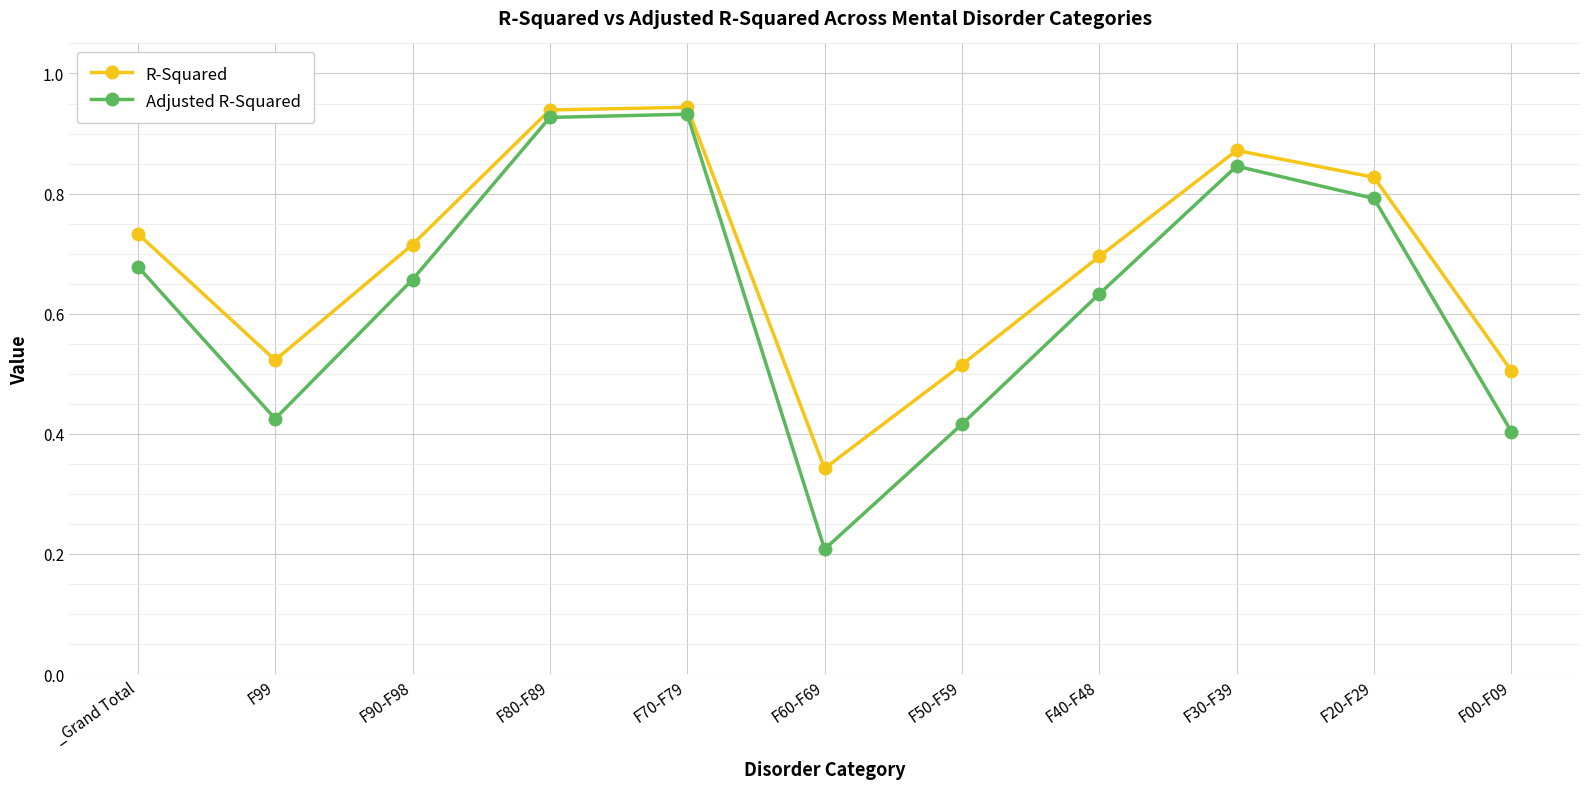

Which label corresponds to the smallest value in the chart?

F60-F69